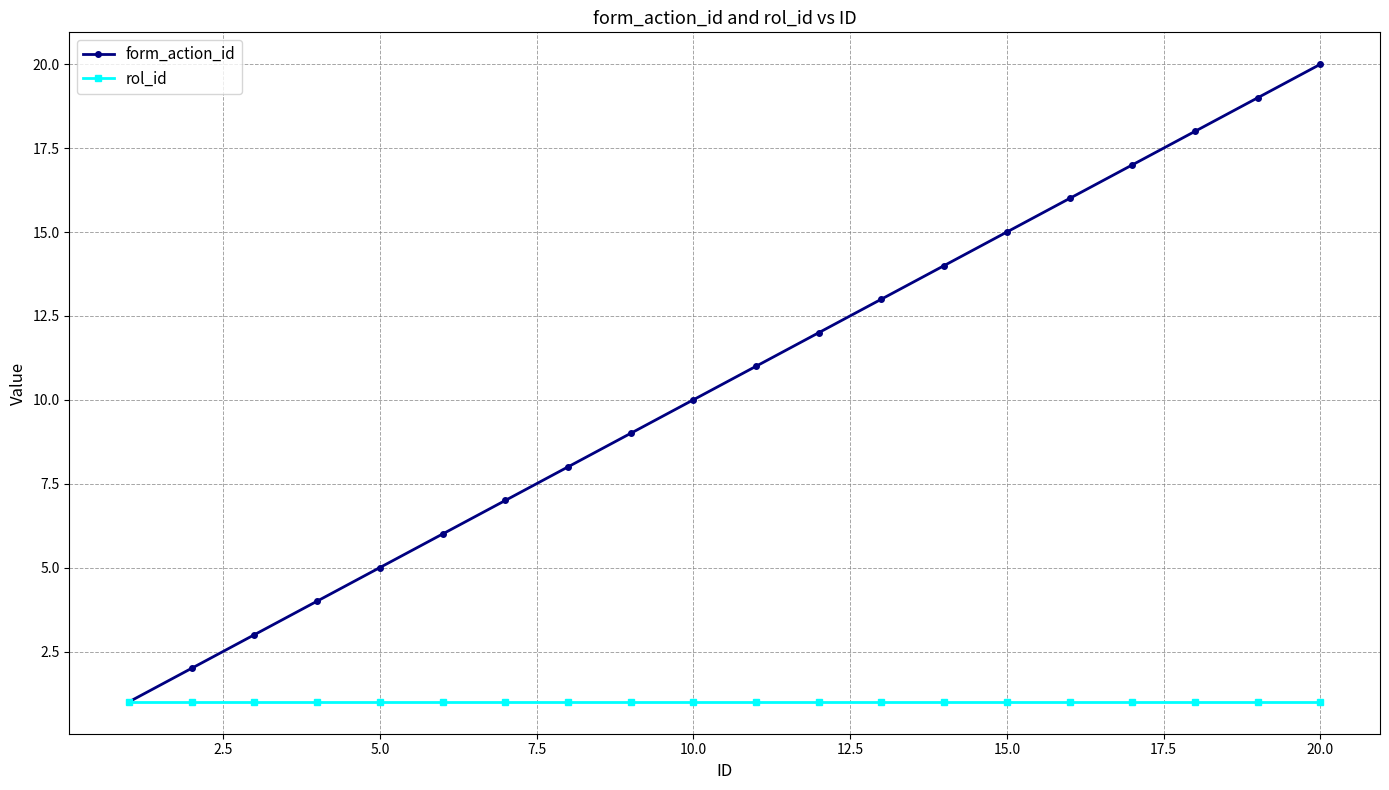

Which series has the largest total across all categories?

form_action_id